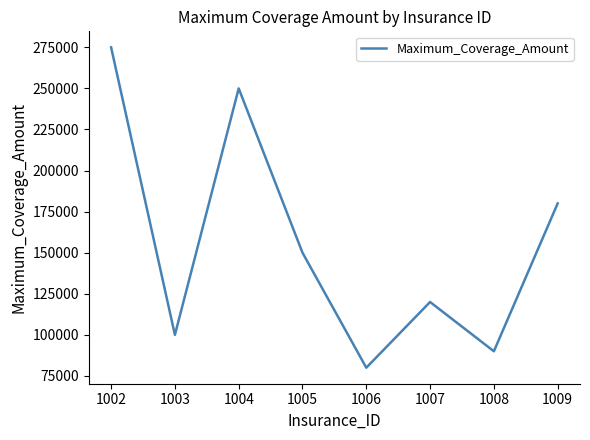

Reading left to right, what are all the values shown in this chart?

1002=275000	1003=100000	1004=250000	1005=150000	1006=80000	1007=120000	1008=90000	1009=180000